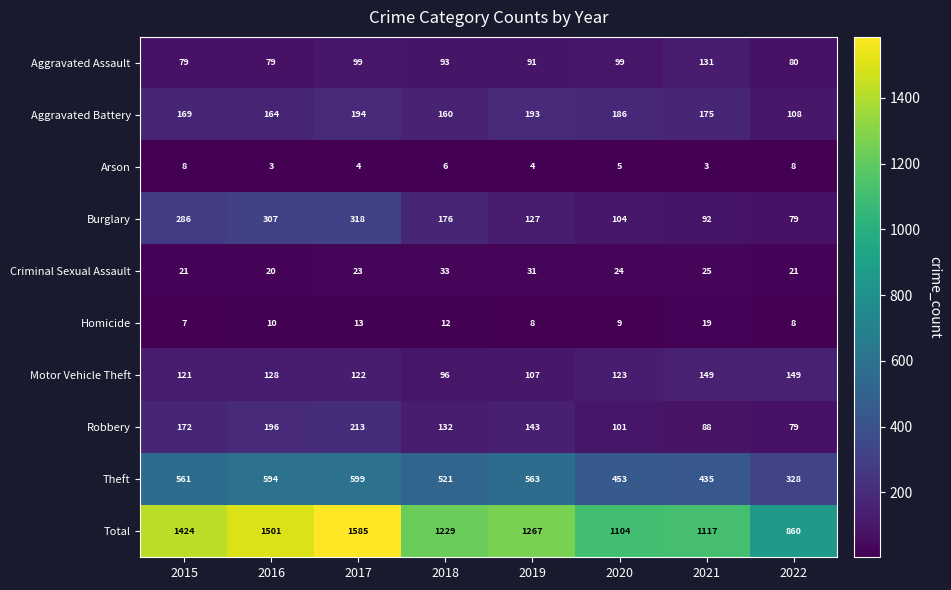

What is the sum of all Criminal Sexual Assault values?

198